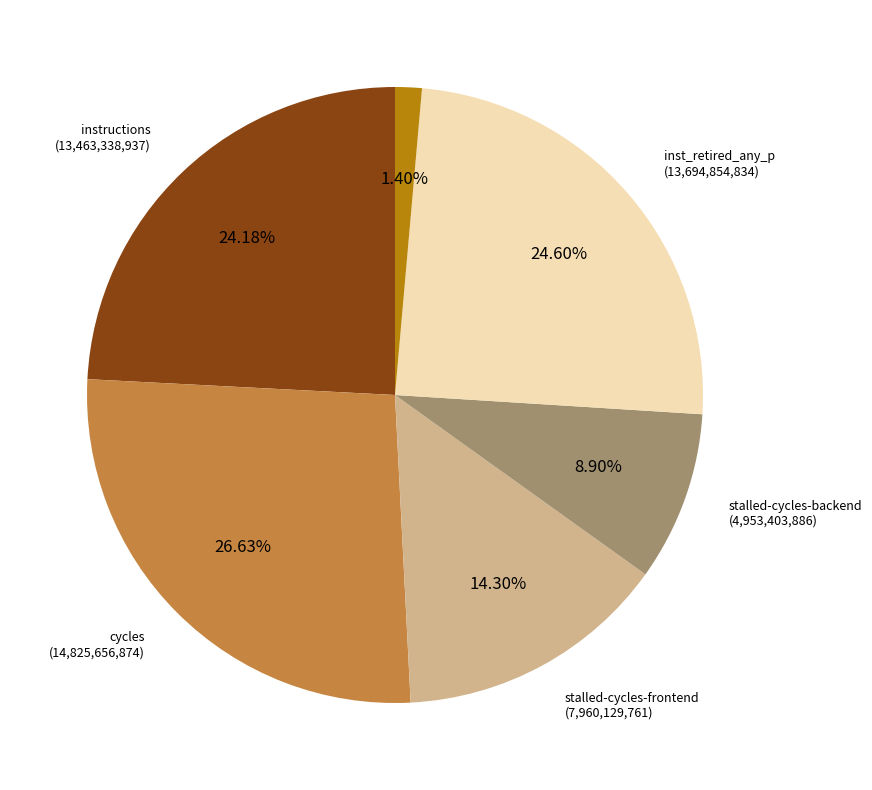

Is there a majority slice in this chart?

No